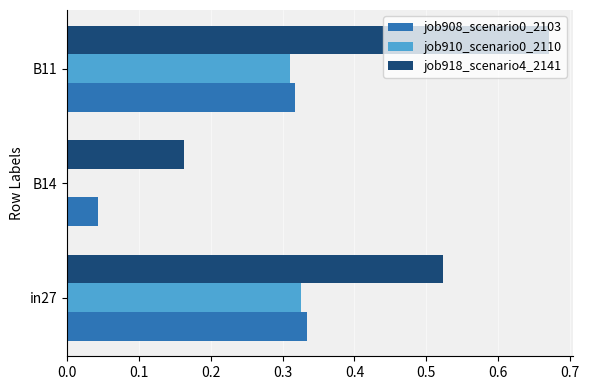

At which label is job910_scenario0_2110 closest to 0?

B14